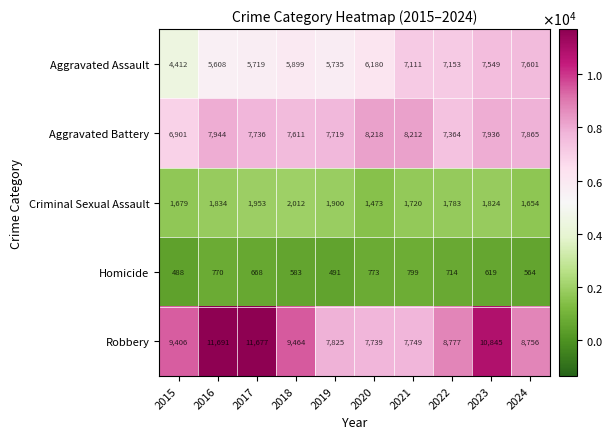

What is the smallest value displayed?

488